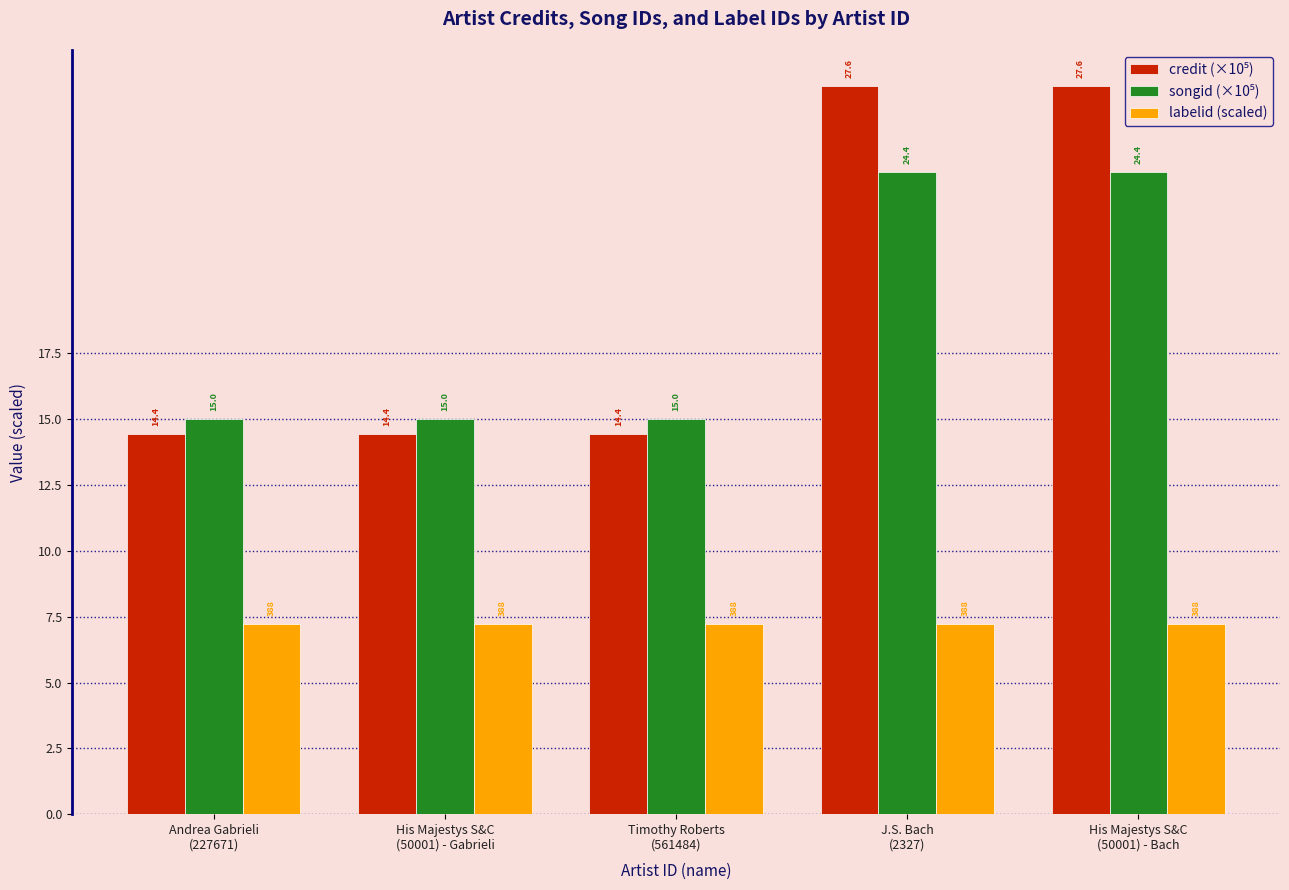

What is the greatest value displayed?

27.6